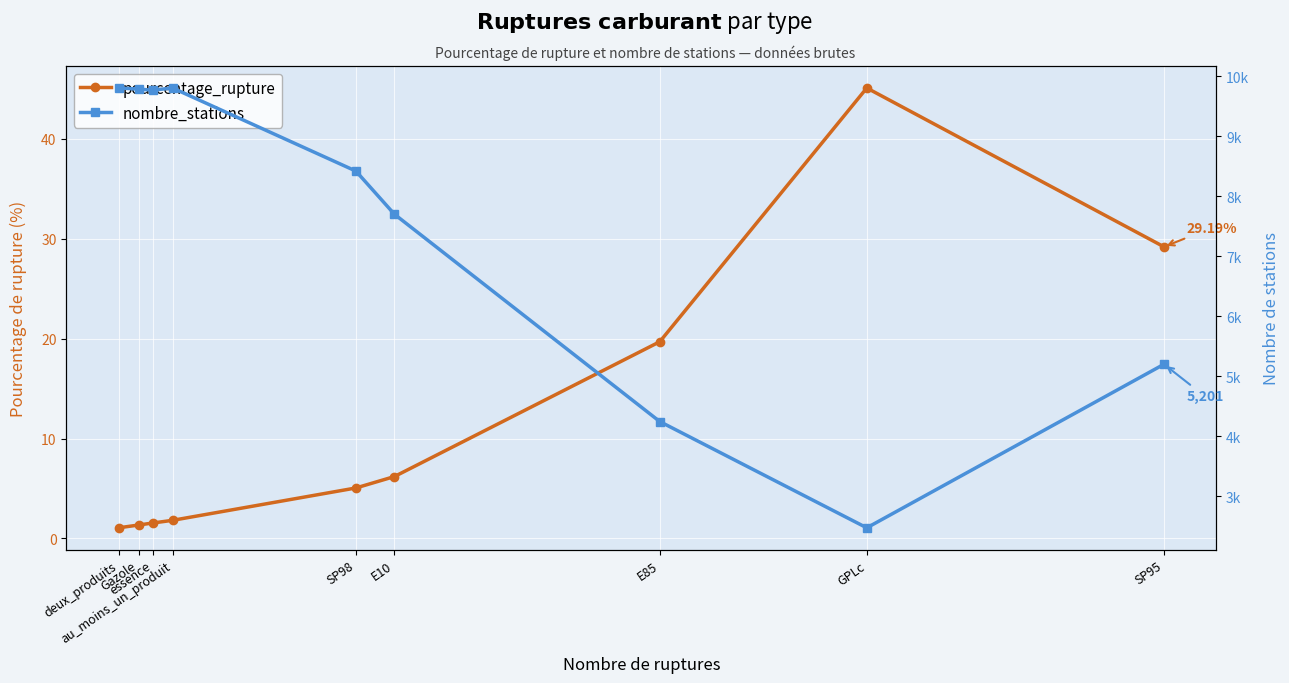

What value does the pourcentage_rupture series have at SP98?

5.0